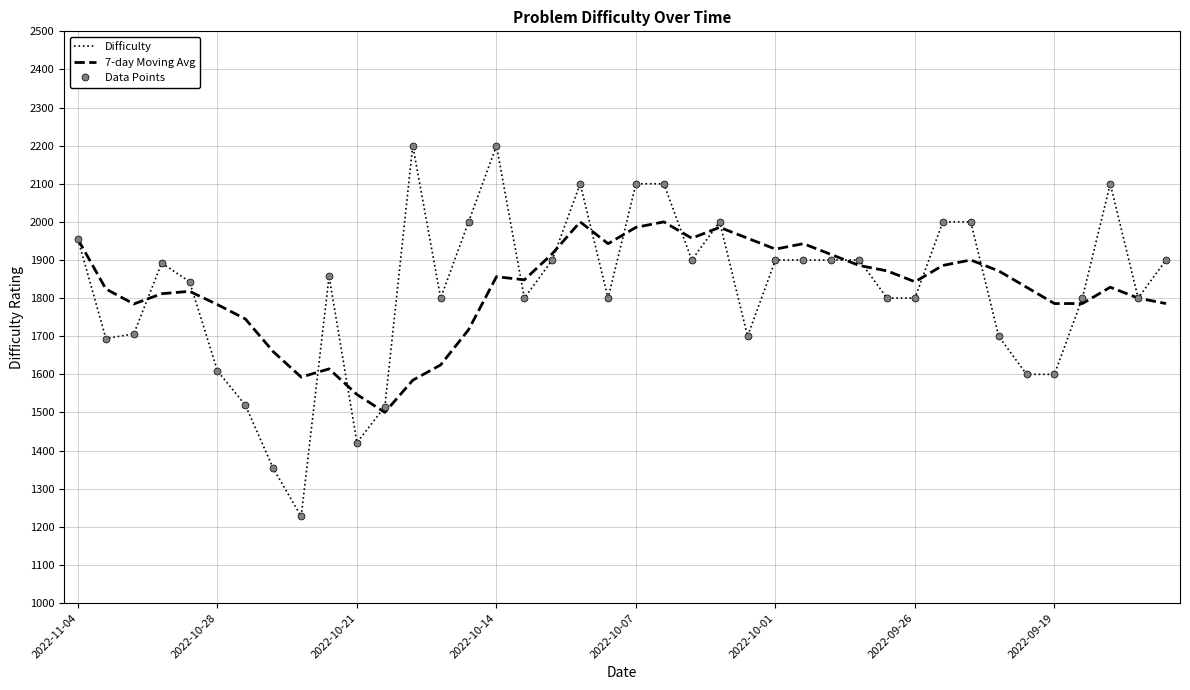

How many interior local peaks does the Data Points series have?

7